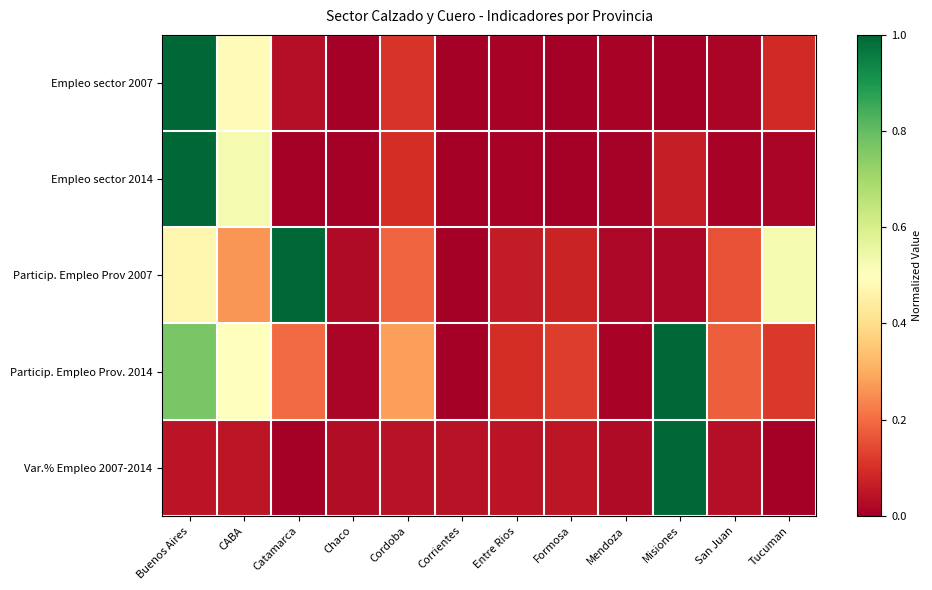

Reading left to right, what are all the values shown in this chart?

Empleo sector 2007: Buenos Aires=1.0	CABA=0.5	Catamarca=0.0	Chaco=0.0	Cordoba=0.1	Corrientes=0.0	Entre Rios=0.0	Formosa=0.0	Mendoza=0.0	Misiones=0.0	San Juan=0.0	Tucuman=0.1
Empleo sector 2014: Buenos Aires=1.0	CABA=0.5	Catamarca=0.0	Chaco=0.0	Cordoba=0.1	Corrientes=0.0	Entre Rios=0.0	Formosa=0.0	Mendoza=0.0	Misiones=0.1	San Juan=0.0	Tucuman=0.0
Particip. Empleo Prov 2007: Buenos Aires=0.5	CABA=0.3	Catamarca=1.0	Chaco=0.0	Cordoba=0.2	Corrientes=0.0	Entre Rios=0.1	Formosa=0.1	Mendoza=0.0	Misiones=0.0	San Juan=0.2	Tucuman=0.5
Particip. Empleo Prov. 2014: Buenos Aires=0.8	CABA=0.5	Catamarca=0.2	Chaco=0.0	Cordoba=0.3	Corrientes=0.0	Entre Rios=0.1	Formosa=0.1	Mendoza=0.0	Misiones=1.0	San Juan=0.2	Tucuman=0.1
Var.% Empleo 2007-2014: Buenos Aires=0.0	CABA=0.0	Catamarca=0.0	Chaco=0.0	Cordoba=0.0	Corrientes=0.0	Entre Rios=0.0	Formosa=0.0	Mendoza=0.0	Misiones=1.0	San Juan=0.0	Tucuman=0.0